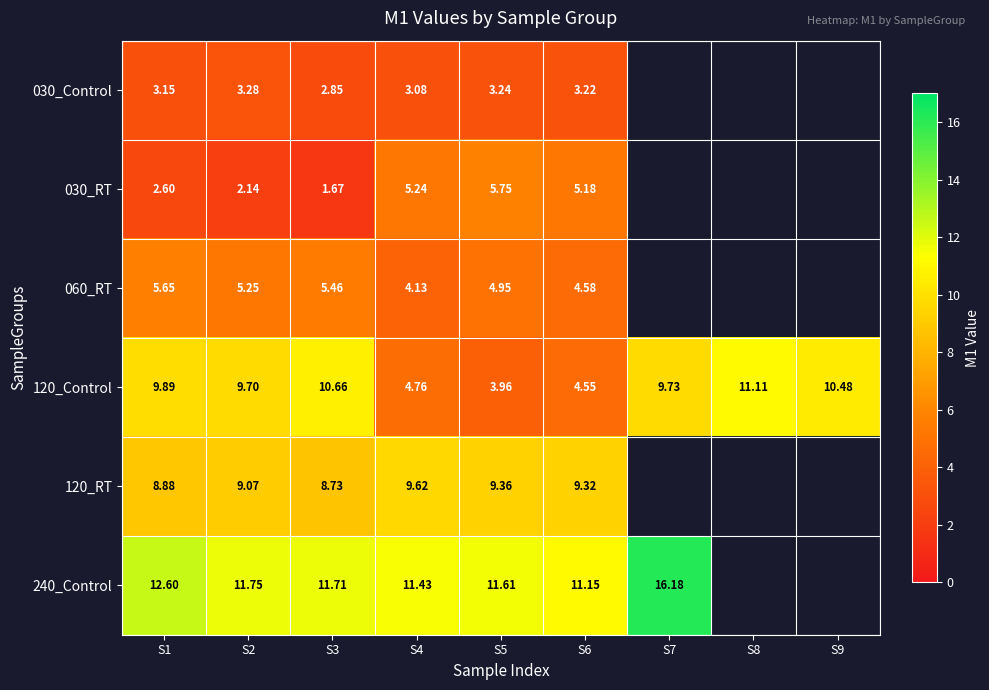

At S1, list the series in order from largest to smallest.

240_Control, 120_Control, 120_RT, 060_RT, 030_Control, 030_RT